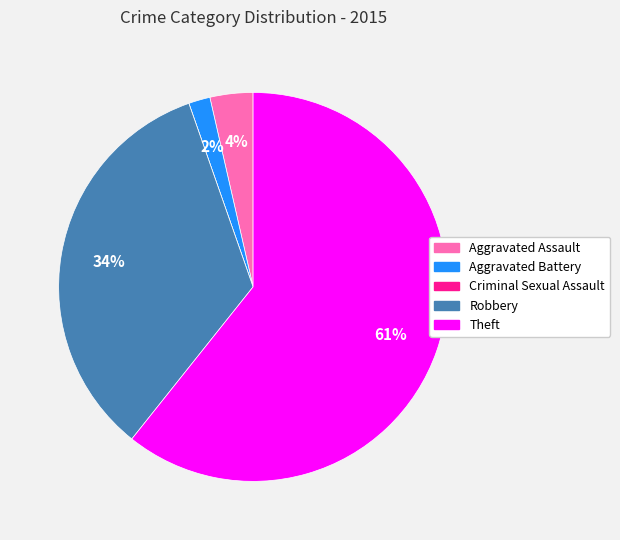

Is there any slice that represents more than half of the pie?

Yes